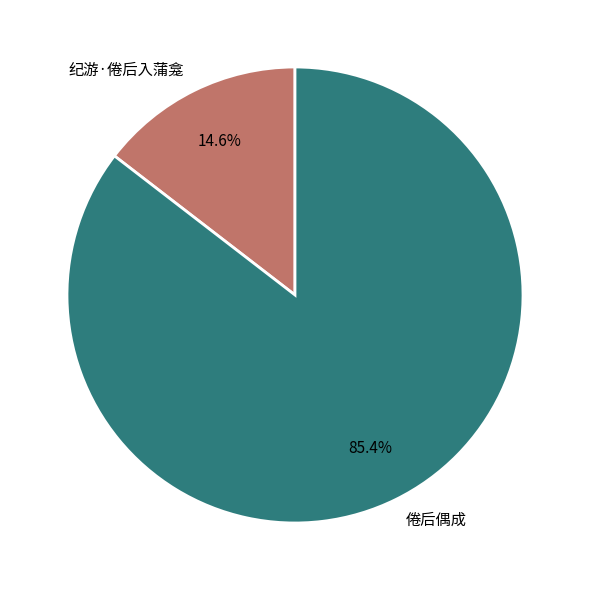

How many slices are in this pie chart?

2